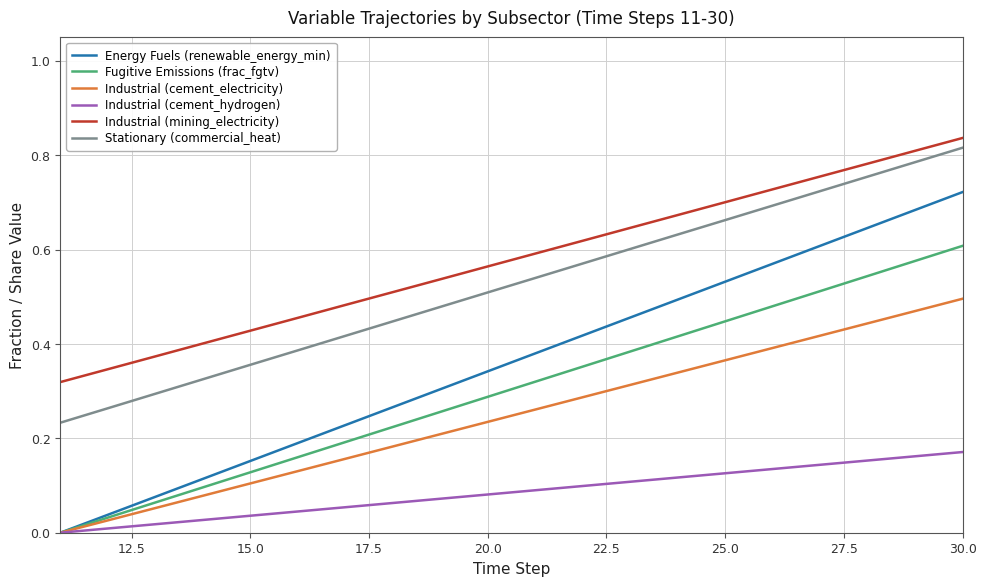

Which series has the widest spread of values?

Energy Fuels (renewable_energy_min)